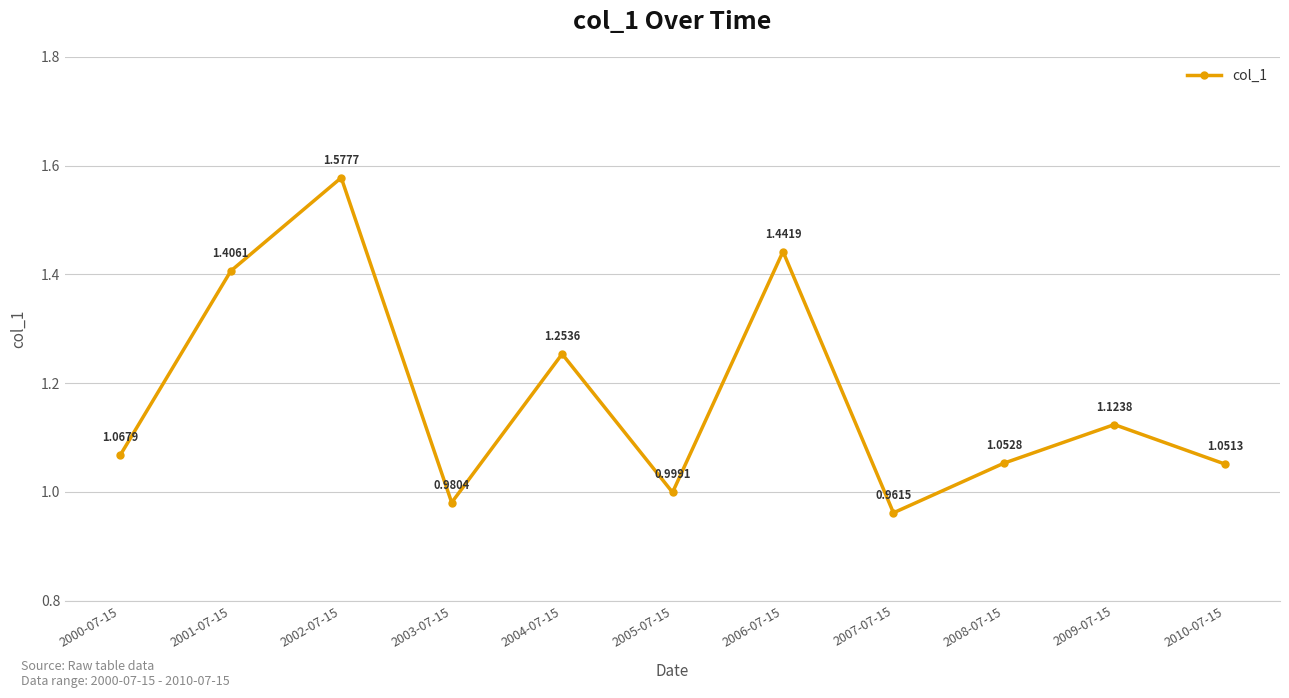

Rank the categories by value from lowest to highest.

2007-07-15, 2003-07-15, 2005-07-15, 2010-07-15, 2008-07-15, 2000-07-15, 2009-07-15, 2004-07-15, 2001-07-15, 2006-07-15, 2002-07-15